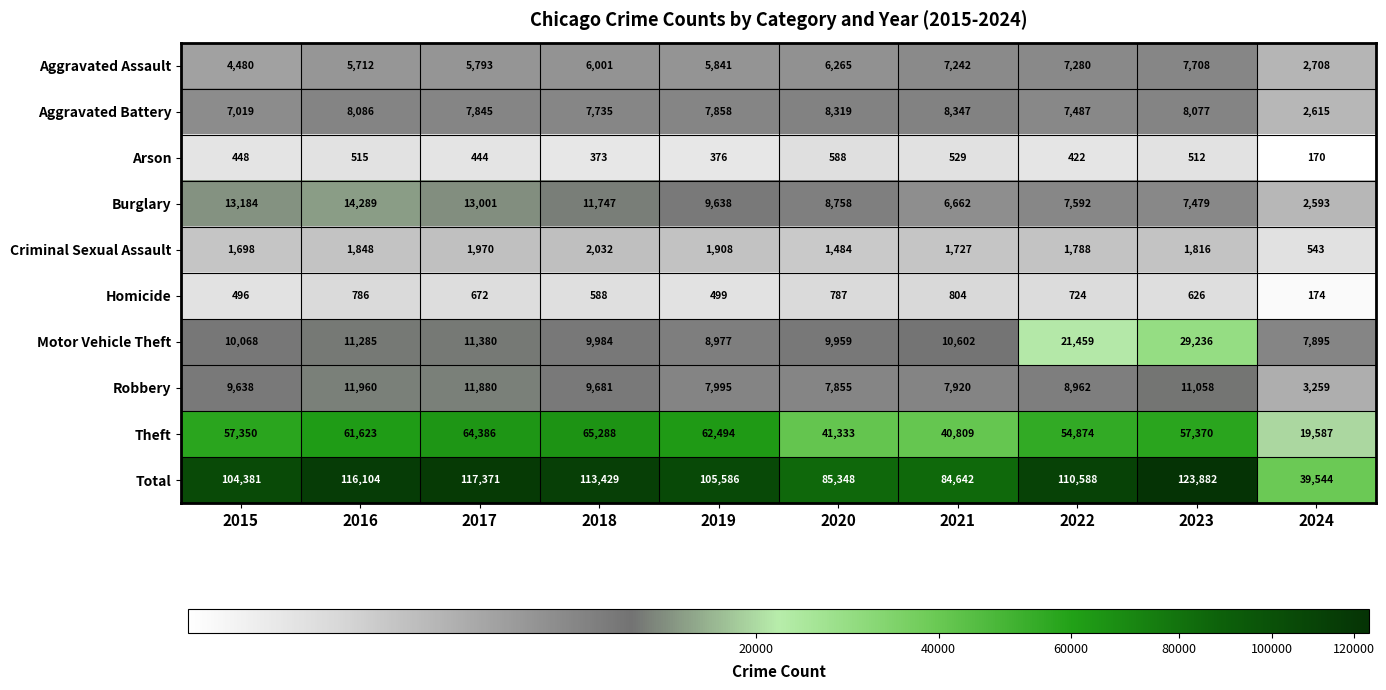

At which category is the sum across all series the highest?

2023